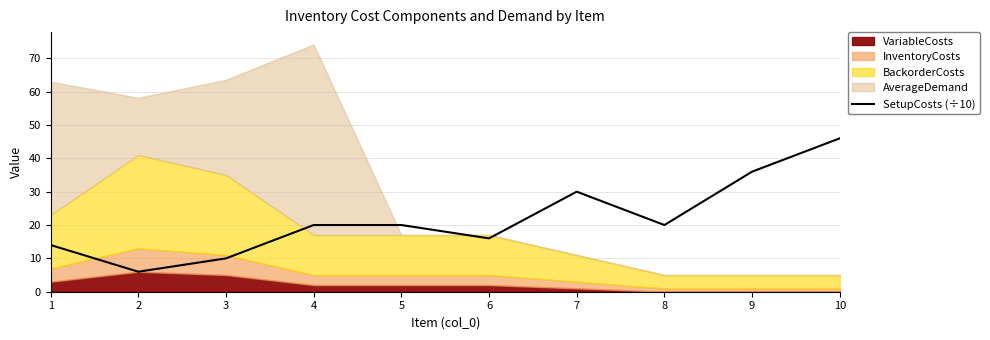

The SetupCosts (÷10) series shows 17 at 7. True or false?

False